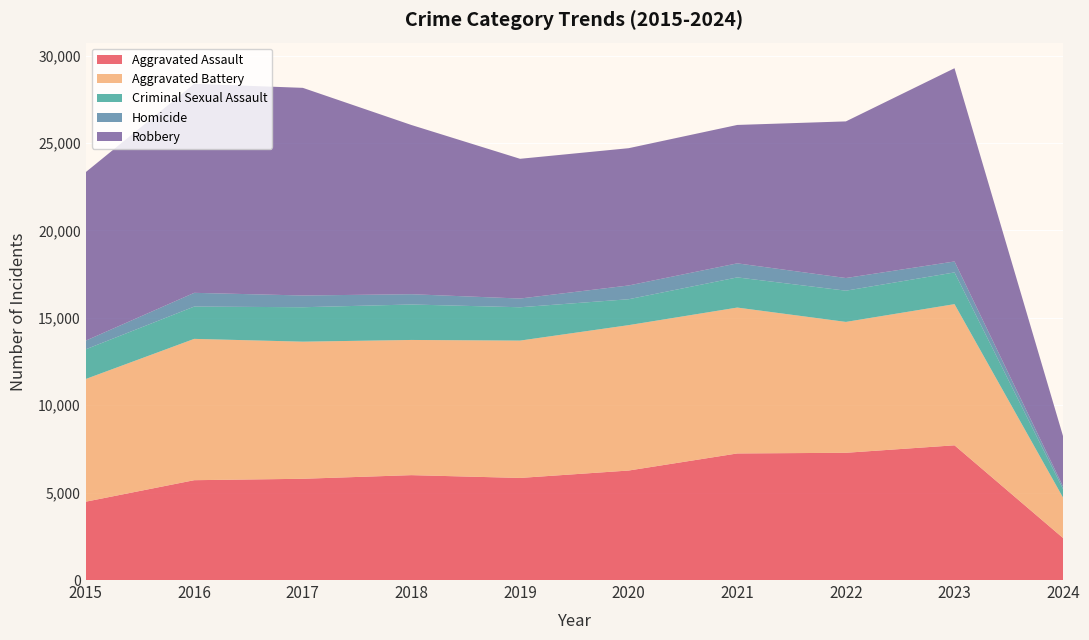

Reading left to right, list all the values displayed in this chart.

Aggravated Assault: 2015=4480	2016=5712	2017=5793	2018=6001	2019=5841	2020=6265	2021=7242	2022=7280	2023=7708	2024=2400
Aggravated Battery: 2015=7019	2016=8086	2017=7845	2018=7735	2019=7858	2020=8319	2021=8347	2022=7488	2023=8077	2024=2308
Criminal Sexual Assault: 2015=1698	2016=1848	2017=1970	2018=2029	2019=1908	2020=1482	2021=1726	2022=1787	2023=1815	2024=488
Homicide: 2015=496	2016=786	2017=672	2018=588	2019=499	2020=787	2021=804	2022=724	2023=626	2024=151
Robbery: 2015=9638	2016=11960	2017=11880	2018=9681	2019=7995	2020=7855	2021=7919	2022=8962	2023=11057	2024=2868